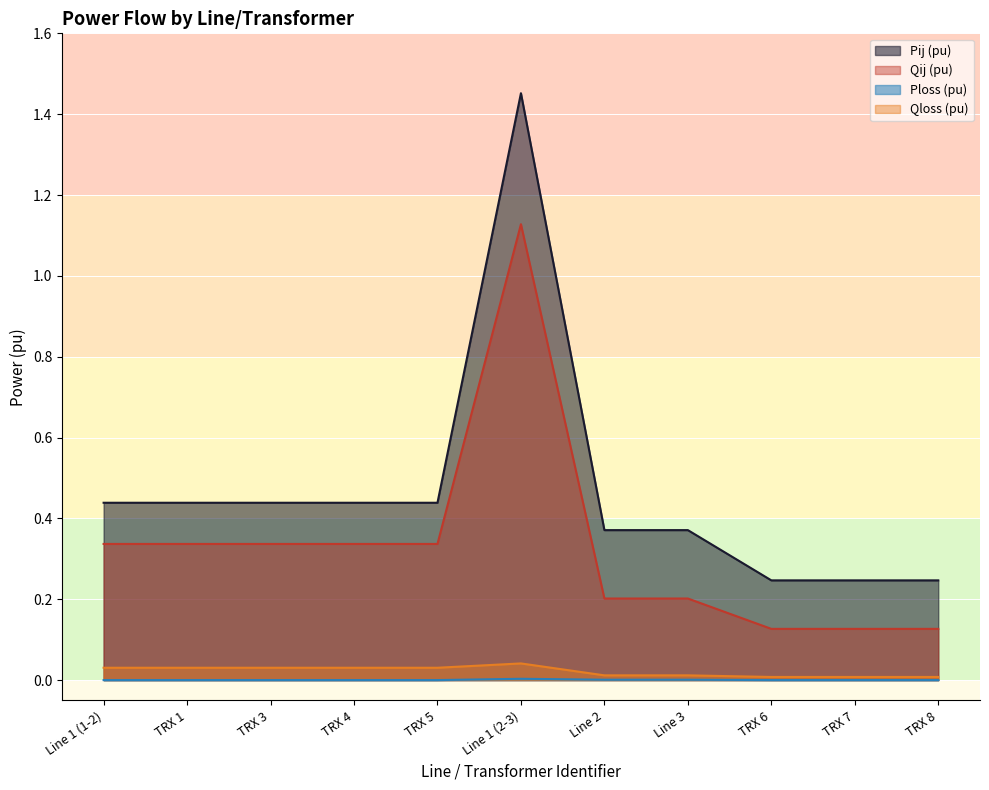

What is the sum of all Qloss (pu) values?

0.2